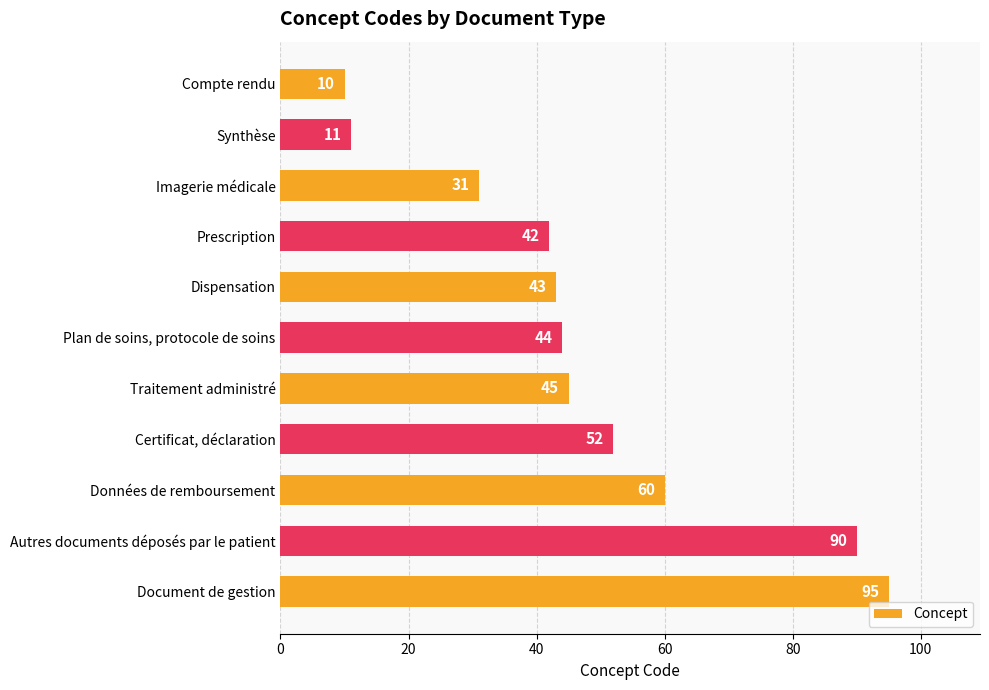

What is the change in value from Synthèse to Dispensation?

+32